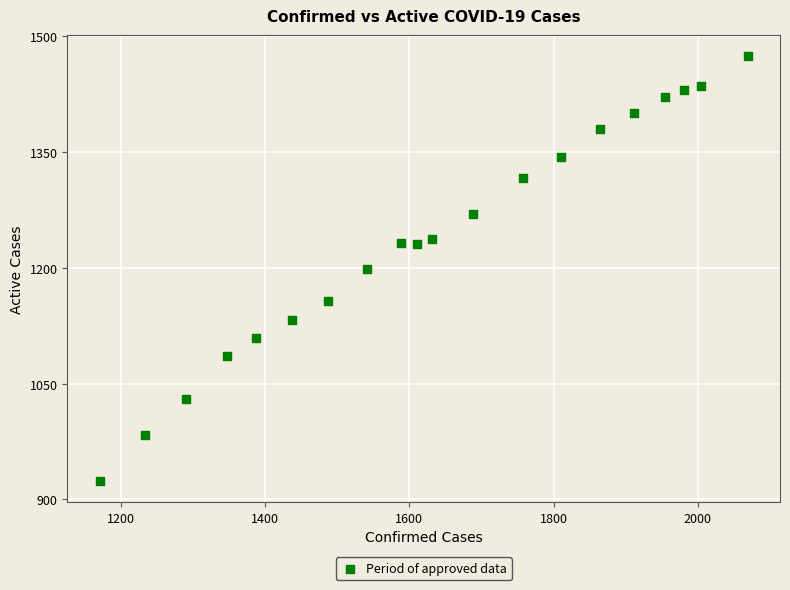

What is the range of Y values (max minus min)?

550